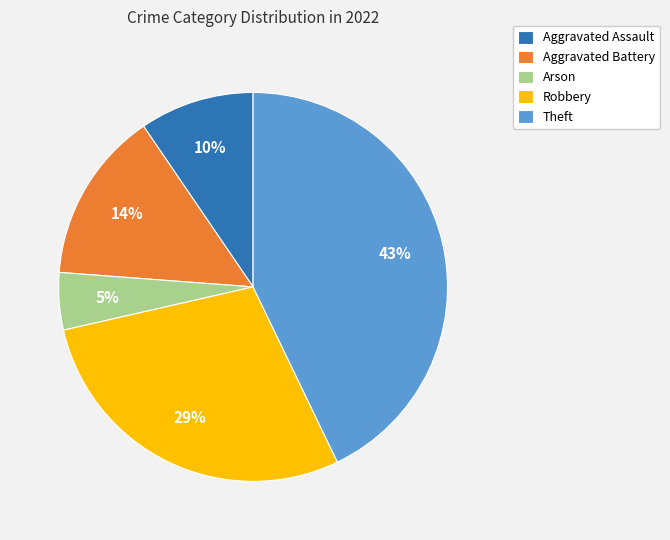

How many slices are in this pie chart?

5